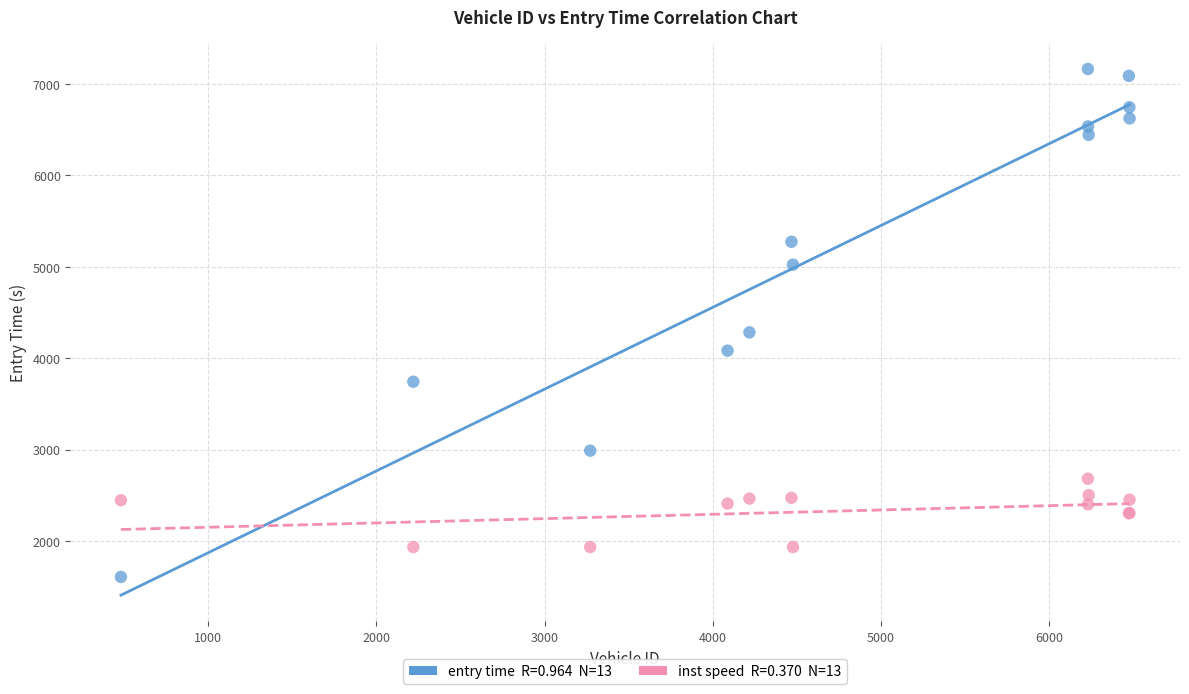

Across all series, what Y value is closest to 4385?

4283.1